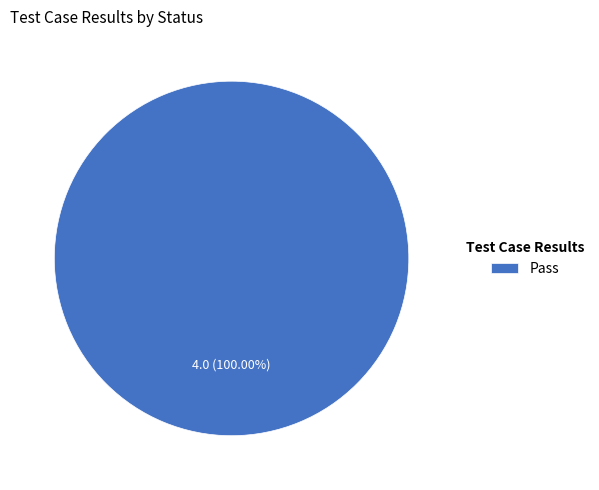

Which slice represents more than half of the pie?

Pass